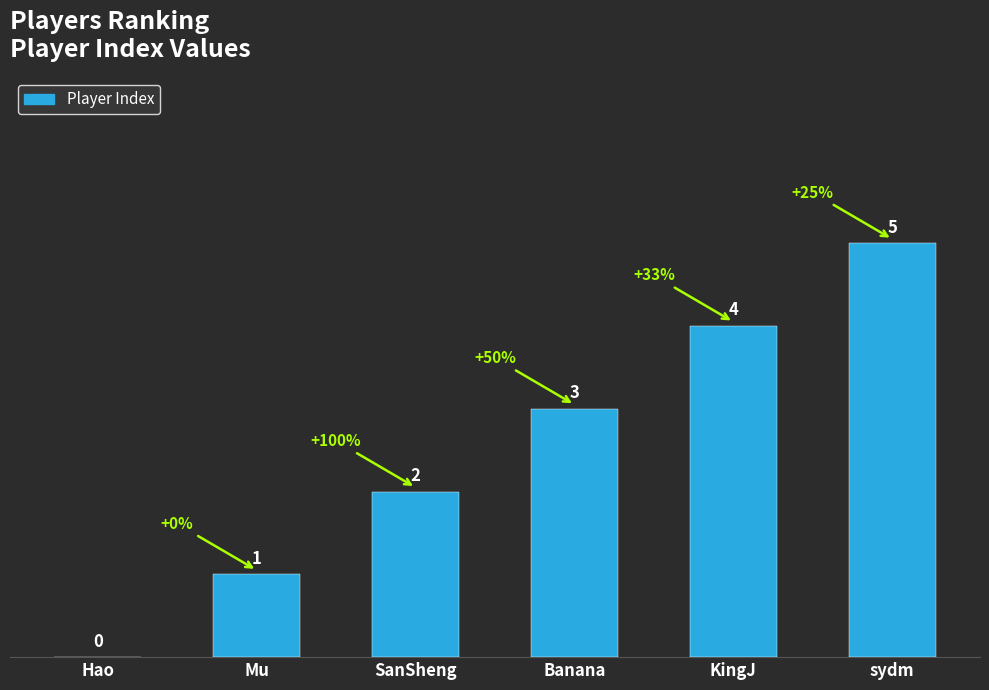

Read the value at Banana.

3